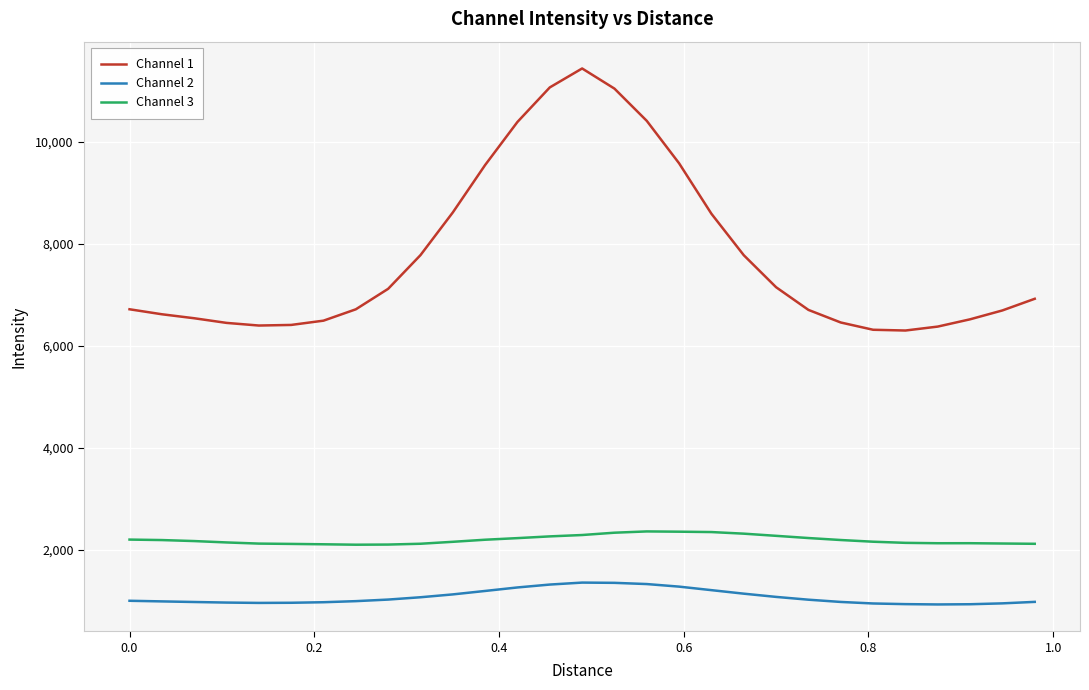

List the series in order of their overall mean, lowest first.

Channel 2, Channel 3, Channel 1